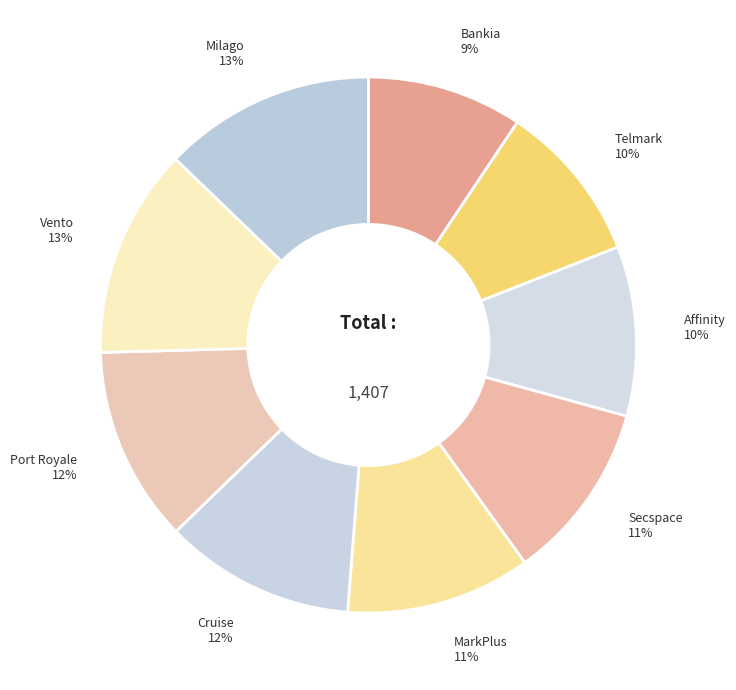

Which slice is the largest?

Milago